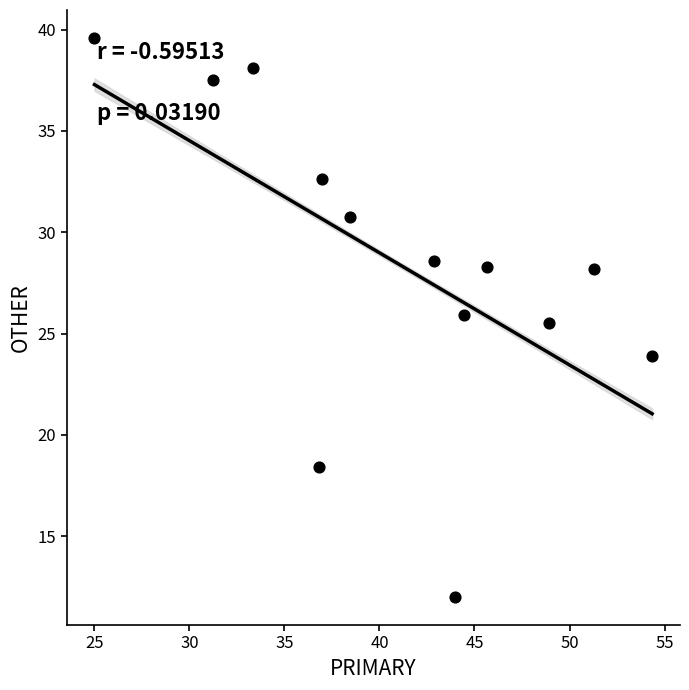

What Y value in the scatter plot is closest to 25?

25.5